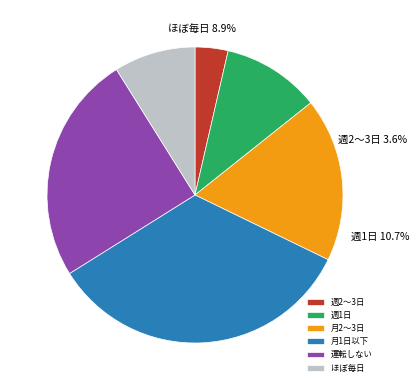

Is 3 the majority of the pie?

No